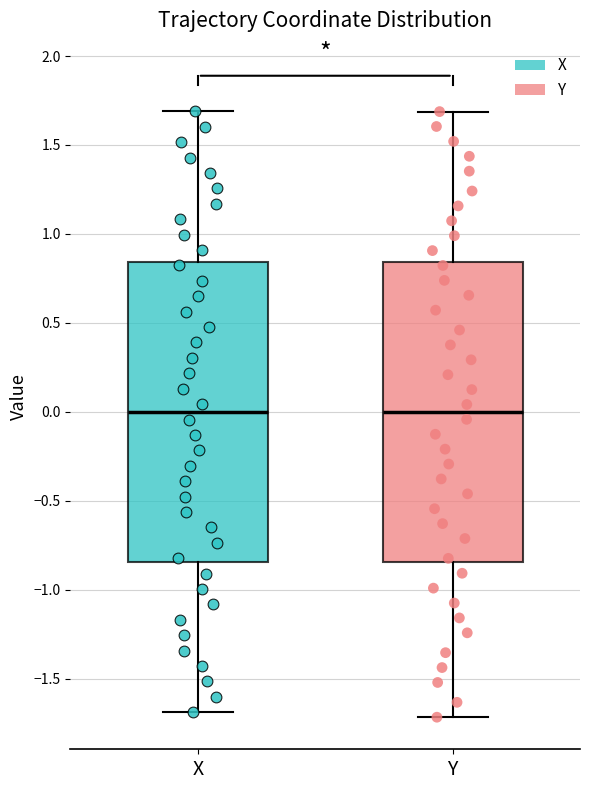

Reading left to right, read every box against the y-axis: the position of its median line, the range the box covers, and the ends of its whiskers. The values are not printed on the chart, so give them approximately, as read against the axis.

X: median 0.00, box -0.85 to 0.85, whiskers -1.70 to 1.70
Y: median 0.00, box -0.85 to 0.85, whiskers -1.70 to 1.70